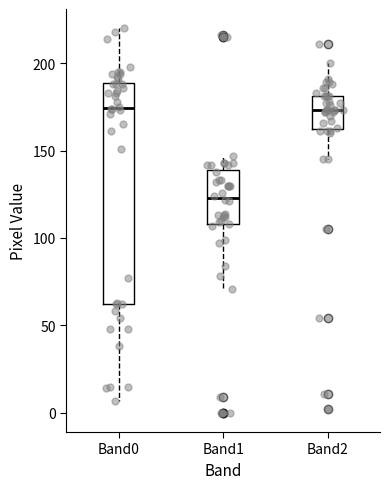

Reading left to right, read every box against the y-axis: the position of its median line, the range the box covers, and the ends of its whiskers. The values are not printed on the chart, so give them approximately, as read against the axis.

Band0: median 175, box 60 to 190, whiskers 5 to 220
Band1: median 125, box 110 to 140, whiskers 70 to 145
Band2: median 175, box 165 to 180, whiskers 145 to 200